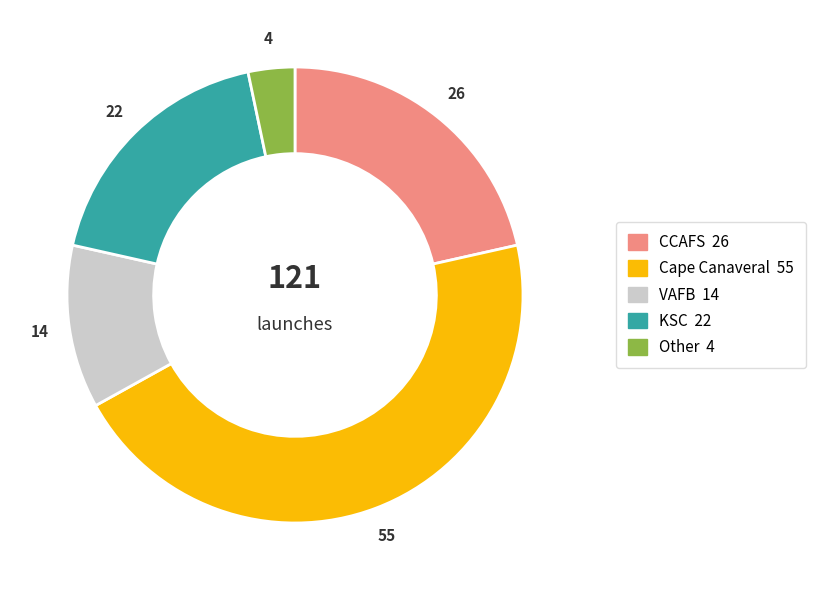

How many slices are in this pie chart?

5